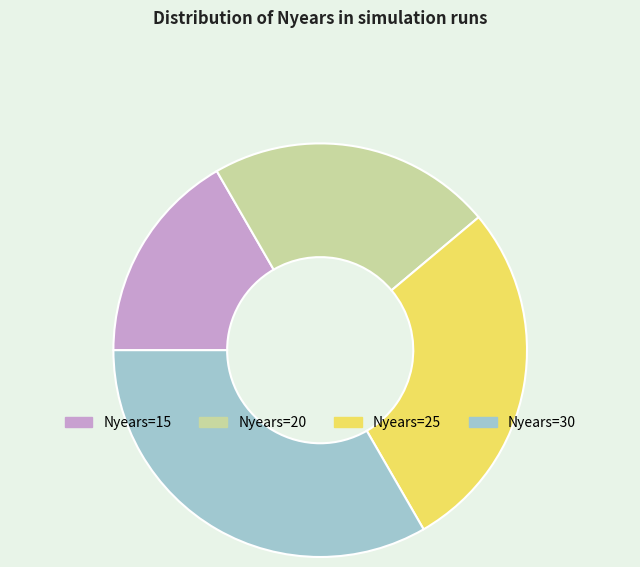

Which slice is the smallest?

Nyears=15